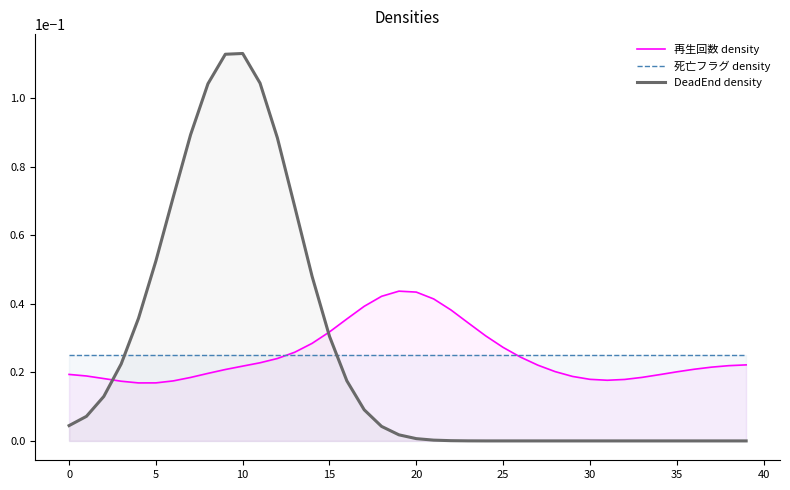

Reading right to left, transcribe all the data shown in this chart.

再生回数 density: 0.0	0.0	0.0	0.0	0.0	0.0	0.0	0.0	0.0	0.0	0.0	0.0	0.0	0.0	0.0	0.0	0.0	0.0	0.0	0.0	0.0	0.0	0.0	0.0	0.0	0.0	0.0	0.0	0.0	0.0	0.0	0.0	0.0	0.0	0.0	0.0	0.0	0.0	0.0	0.0
死亡フラグ density: 0.0	0.0	0.0	0.0	0.0	0.0	0.0	0.0	0.0	0.0	0.0	0.0	0.0	0.0	0.0	0.0	0.0	0.0	0.0	0.0	0.0	0.0	0.0	0.0	0.0	0.0	0.0	0.0	0.0	0.0	0.0	0.0	0.0	0.0	0.0	0.0	0.0	0.0	0.0	0.0
DeadEnd density: 0.0	0.0	0.0	0.0	0.0	0.0	0.0	0.0	0.0	0.0	0.0	0.0	0.0	0.0	0.0	0.0	0.0	0.0	0.0	0.0	0.0	0.0	0.0	0.0	0.0	0.0	0.1	0.1	0.1	0.1	0.1	0.1	0.1	0.1	0.1	0.0	0.0	0.0	0.0	0.0